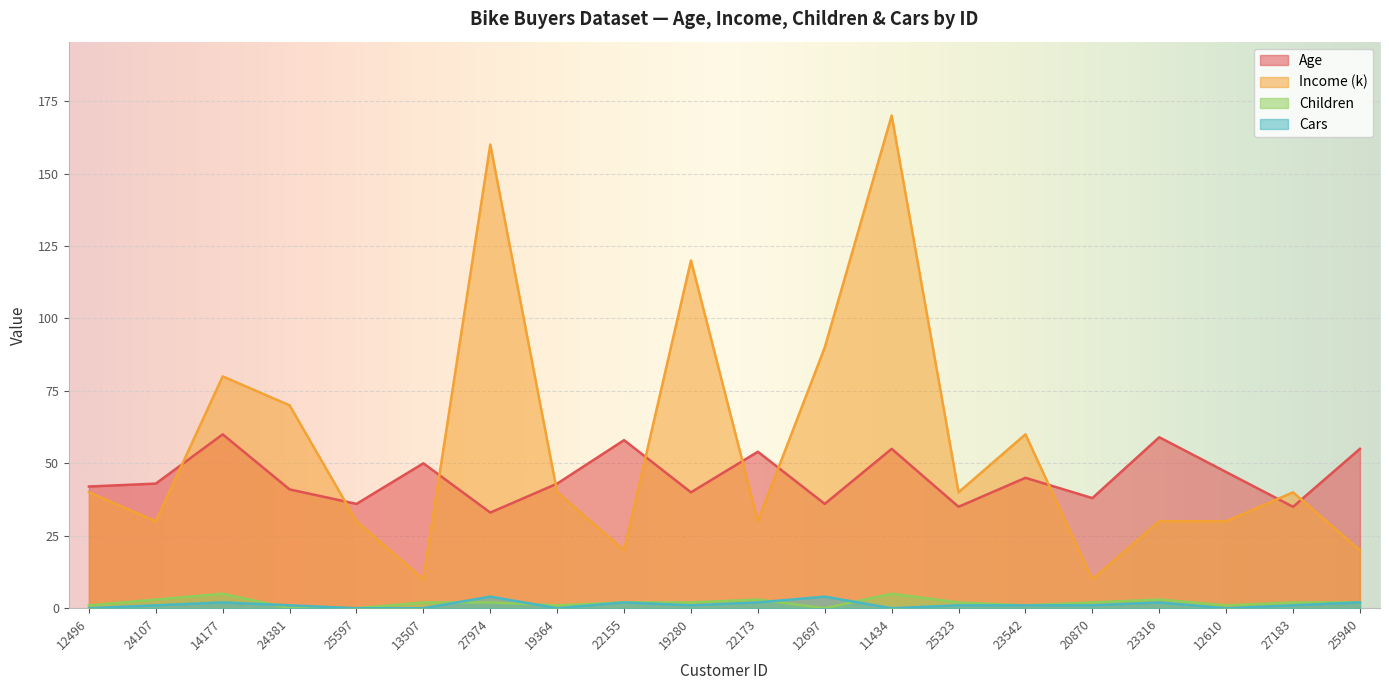

Reading left to right, what are all the values shown in this chart?

Age: 42	43	60	41	36	50	33	43	58	40	54	36	55	35	45	38	59	47	35	55
Income (k): 40	30	80	70	30	10	160	40	20	120	30	90	170	40	60	10	30	30	40	20
Children: 1	3	5	0	0	2	2	1	2	2	3	0	5	2	1	2	3	1	2	2
Cars: 0	1	2	1	0	0	4	0	2	1	2	4	0	1	1	1	2	0	1	2